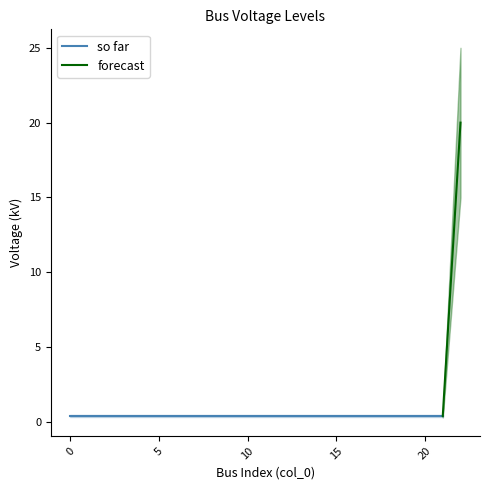

What is the sum of all values?

28.8